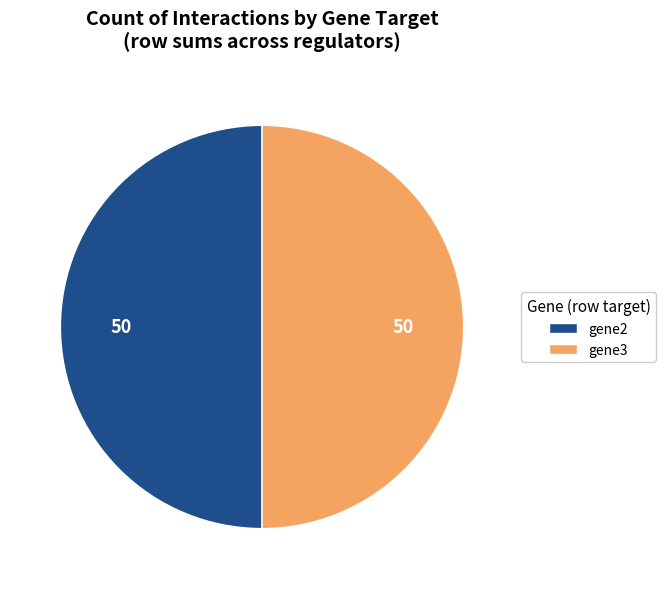

What is the ratio of the value at gene3 to the value at gene2?

1.0